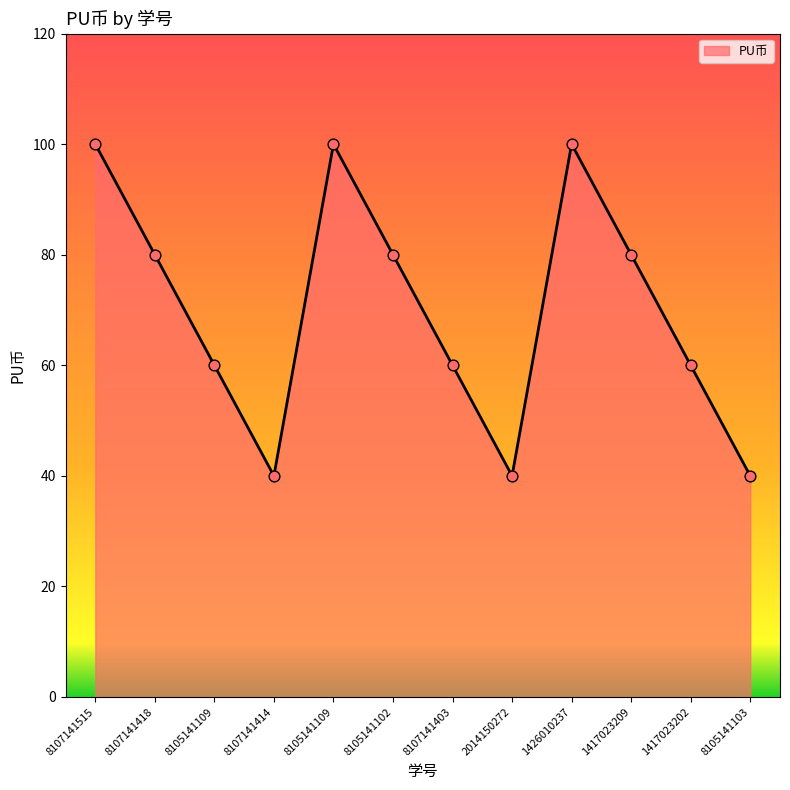

What is the change in value from 1417023209 to 8105141103?

-40